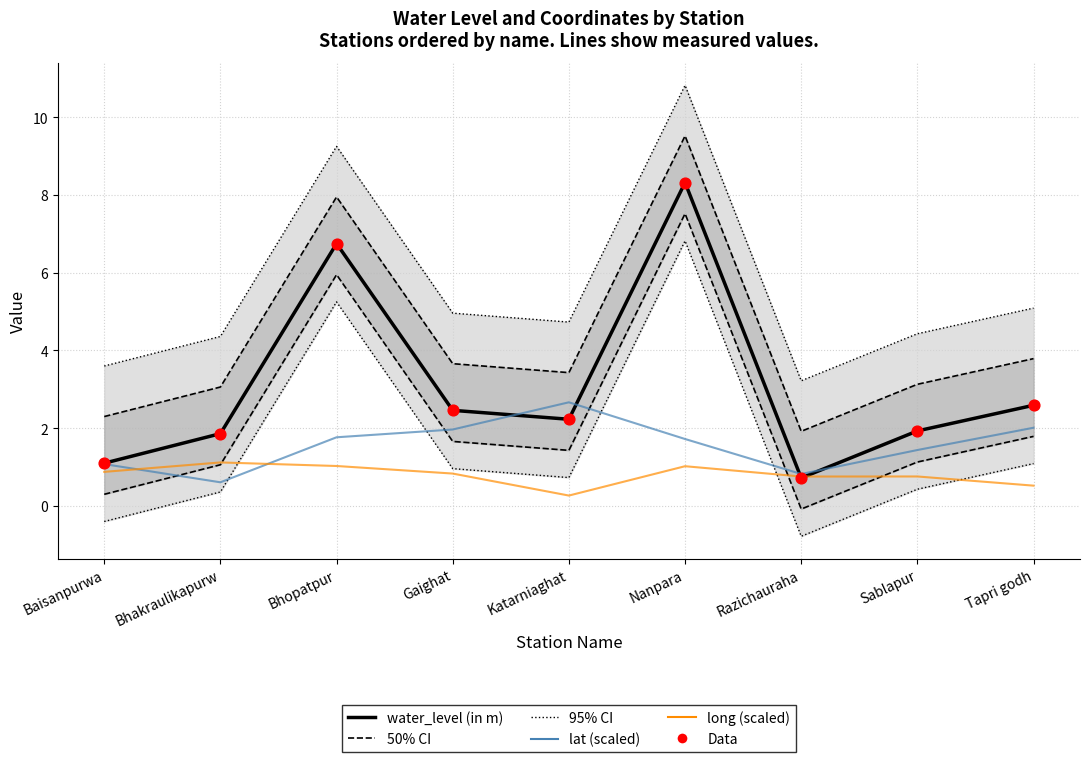

At how many categories does at least one series exceed 2?

5